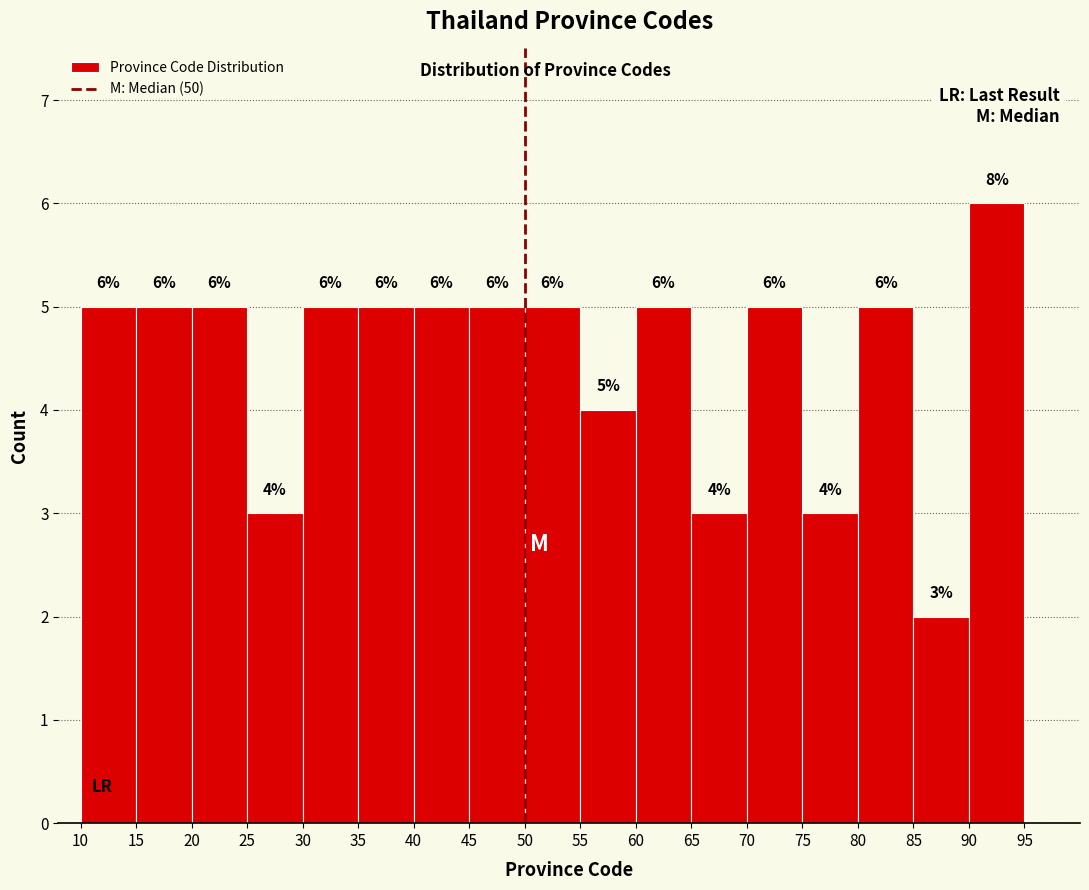

Over which range of the x-axis is the bar tallest?

90 to 95